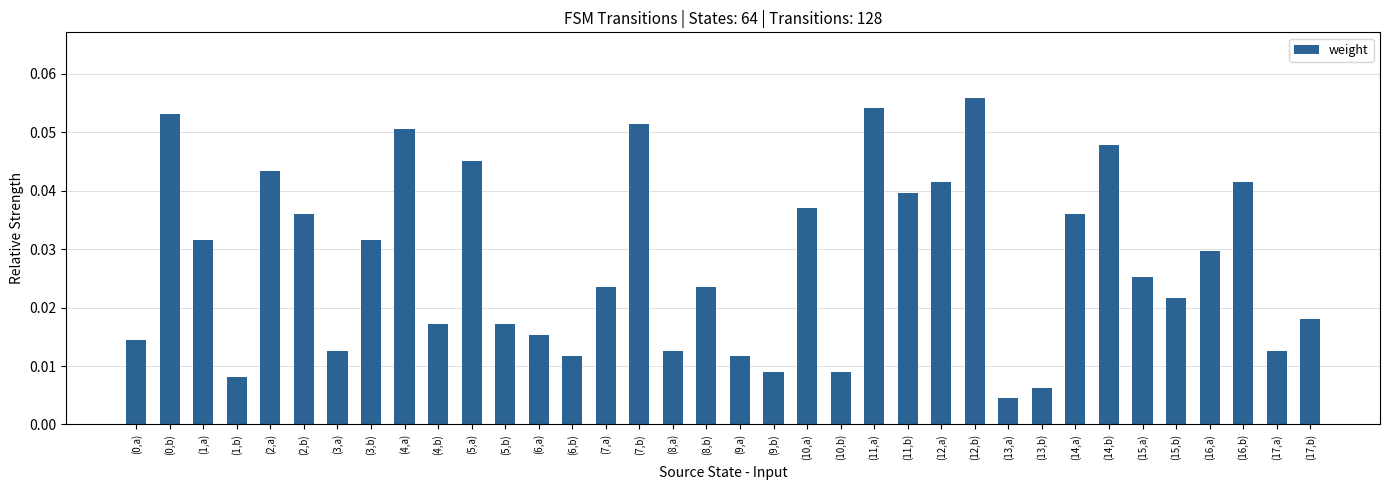

Which label corresponds to the largest value in the chart?

(12,b)